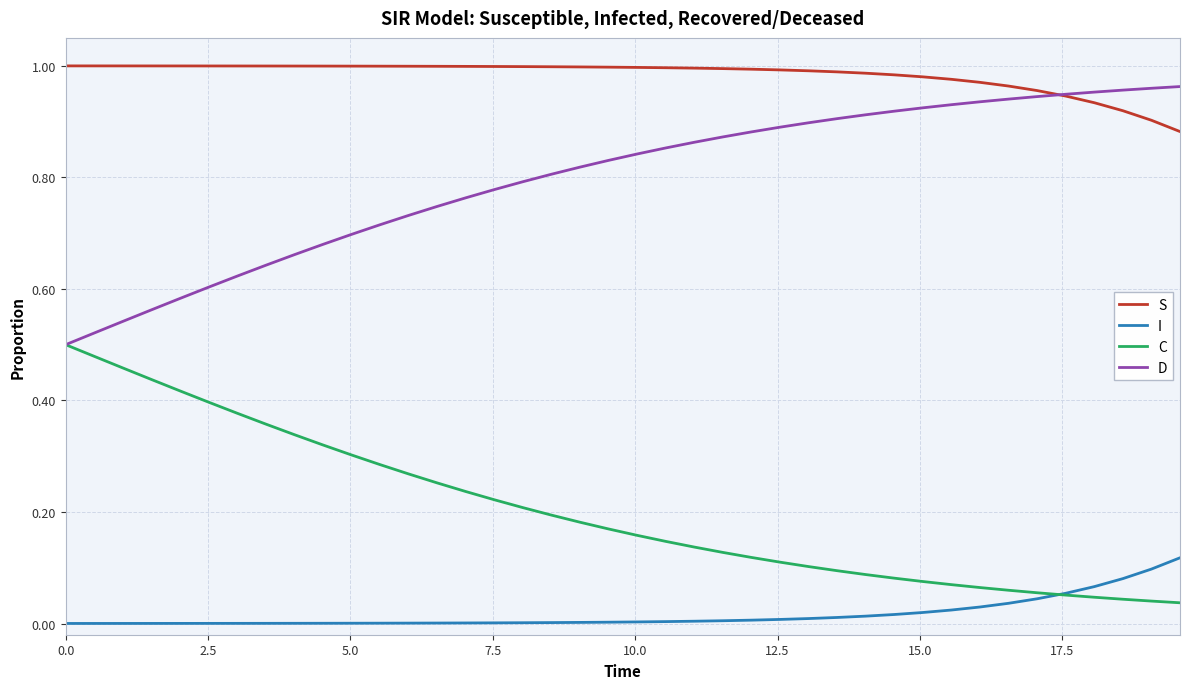

Does the chart display data point markers on the line(s)?

No